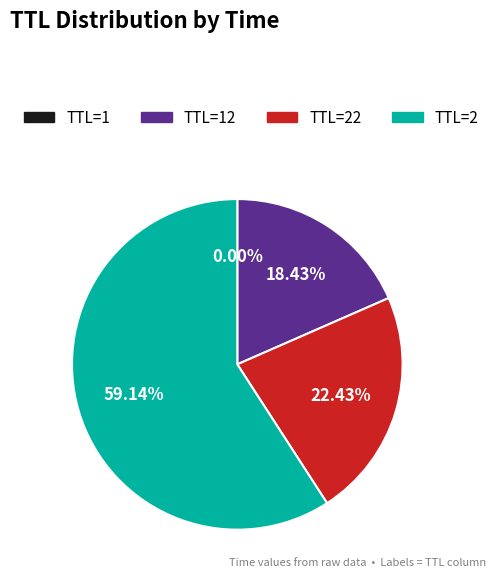

What is the majority slice?

TTL=2